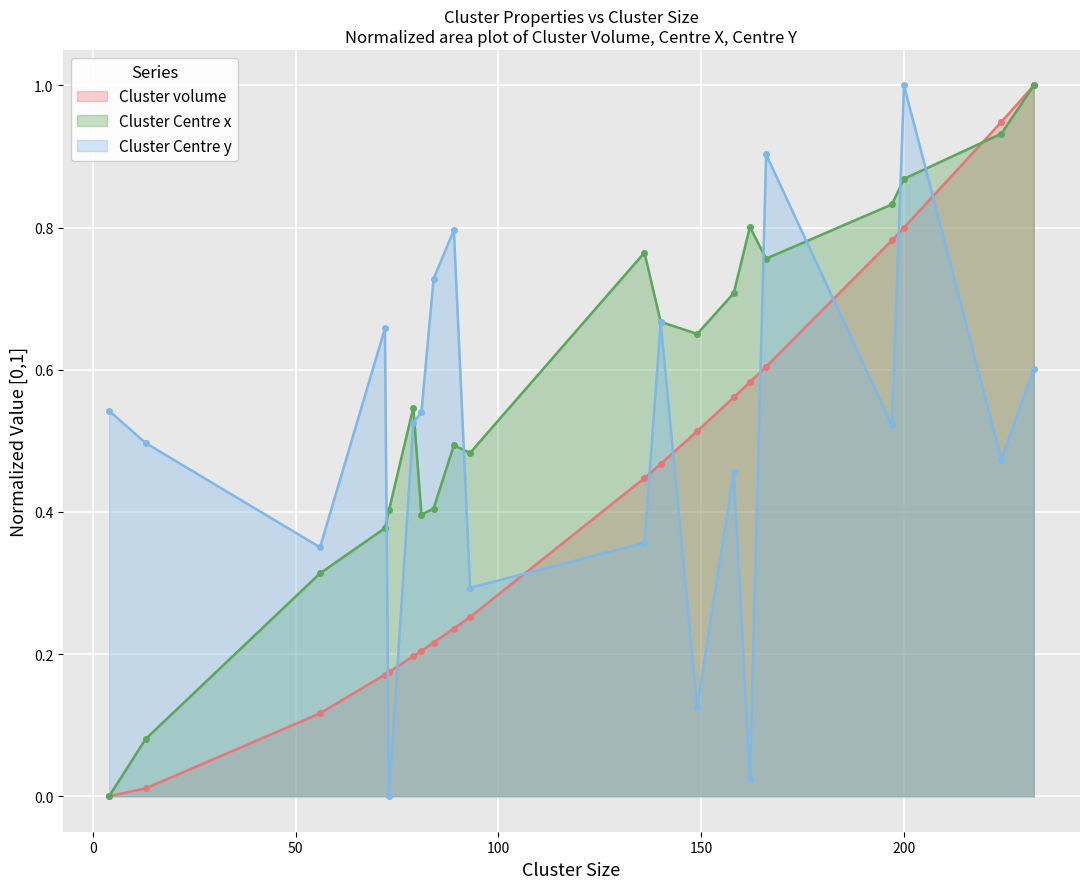

Between 73 and 140, which series saw the biggest shift?

Cluster Centre y